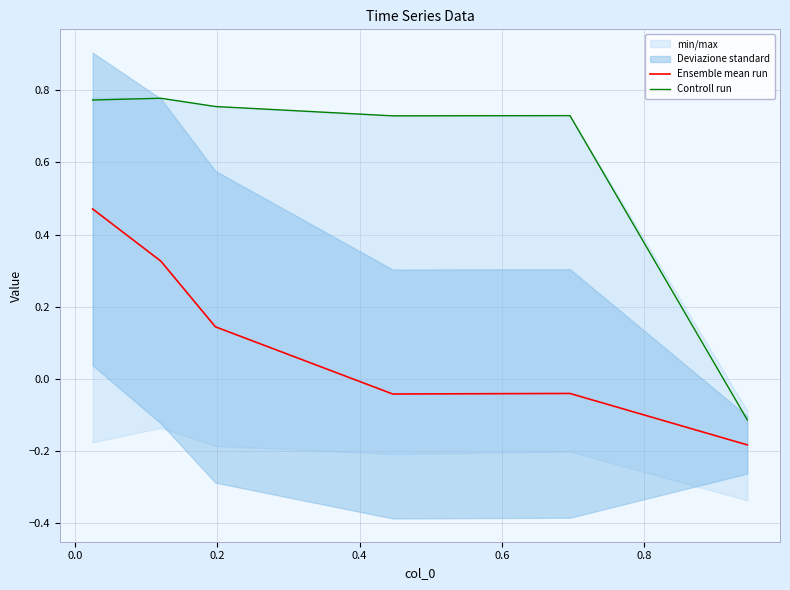

True or false: Ensemble mean run and Controll run intersect in this chart.

False